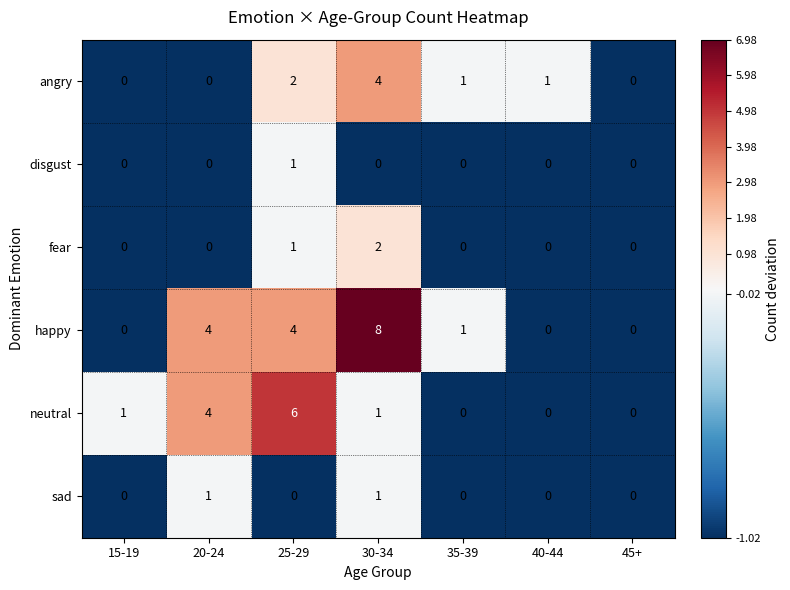

At which label does angry first exceed 1?

25-29